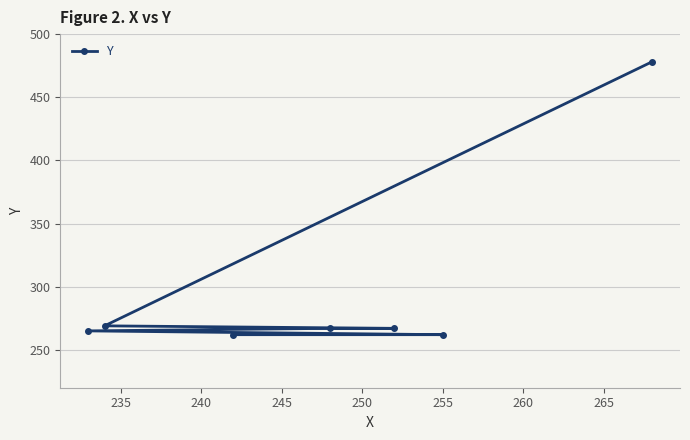

What is the value of the 7th point from the left?

478